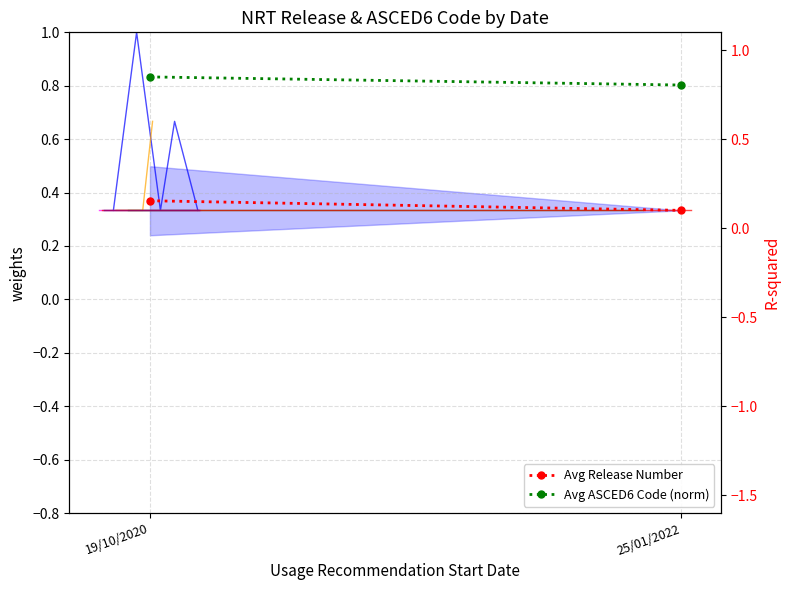

Which series has the largest range (max minus min)?

Avg ASCED6 Code (norm)